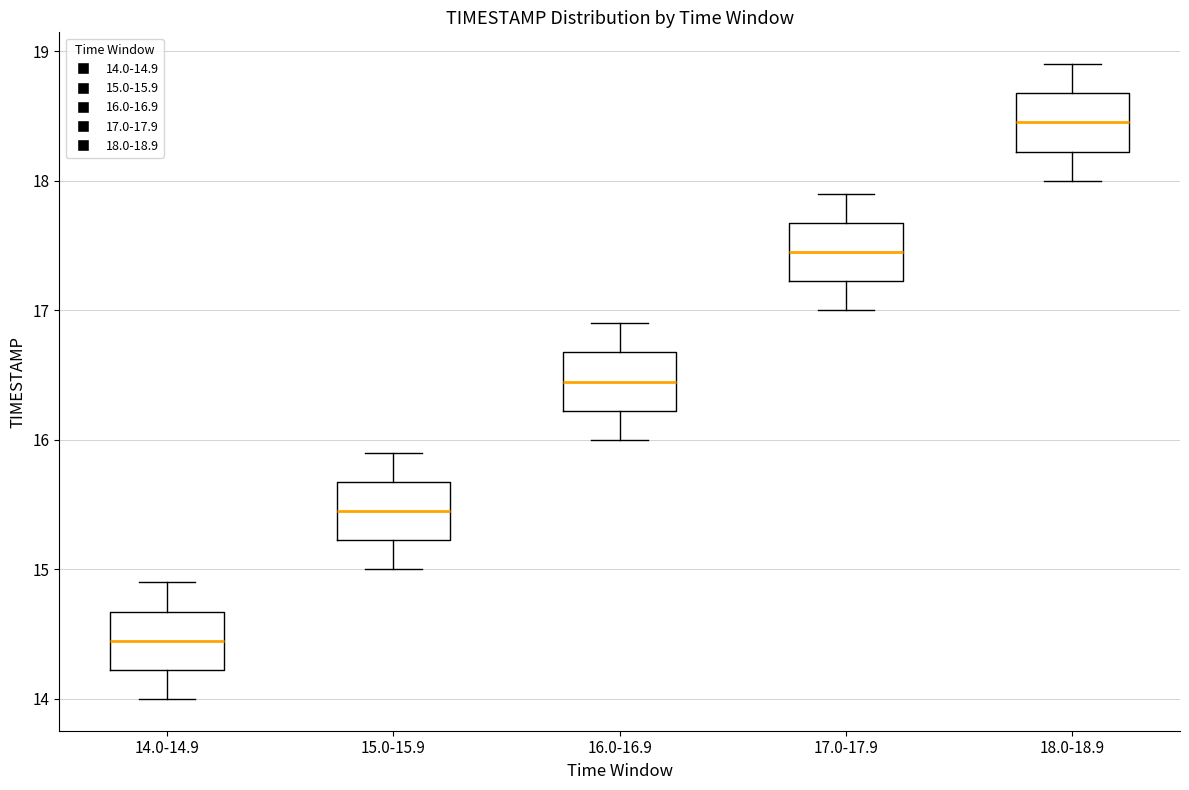

Reading left to right, read every box against the y-axis: the position of its median line, the range the box covers, and the ends of its whiskers. The values are not printed on the chart, so give them approximately, as read against the axis.

14.0-14.9: median 14.5, box 14.2 to 14.7, whiskers 14.0 to 14.9
15.0-15.9: median 15.5, box 15.2 to 15.7, whiskers 15.0 to 15.9
16.0-16.9: median 16.5, box 16.2 to 16.7, whiskers 16.0 to 16.9
17.0-17.9: median 17.5, box 17.2 to 17.7, whiskers 17.0 to 17.9
18.0-18.9: median 18.5, box 18.2 to 18.7, whiskers 18.0 to 18.9